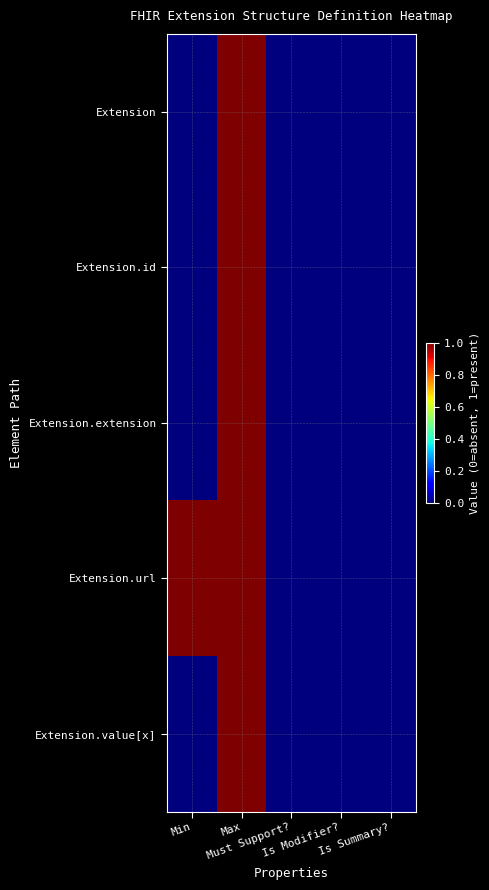

At which category is the sum across all series the highest?

Max